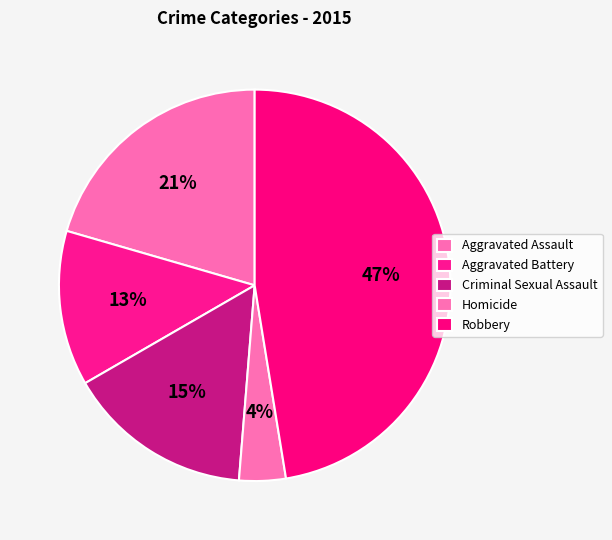

How many slices are in this pie chart?

5